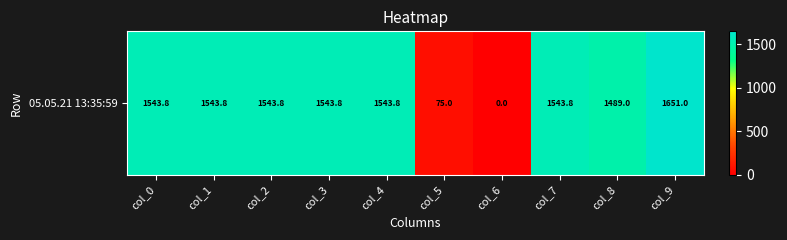

The chart shows a value of 1543.8 at col_7. True or false?

True